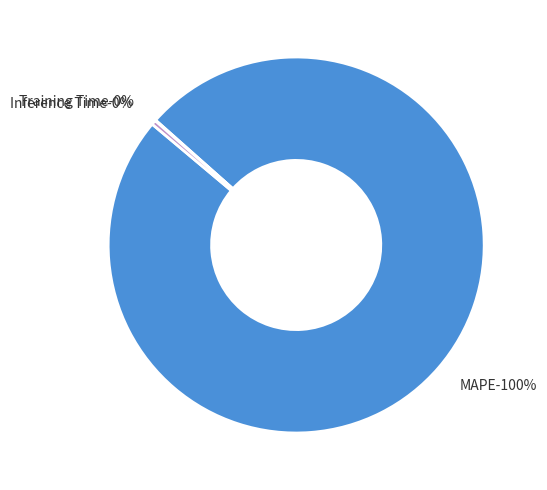

To the nearest percent, what is the combined percentage of MAPE and Training Time?

100%